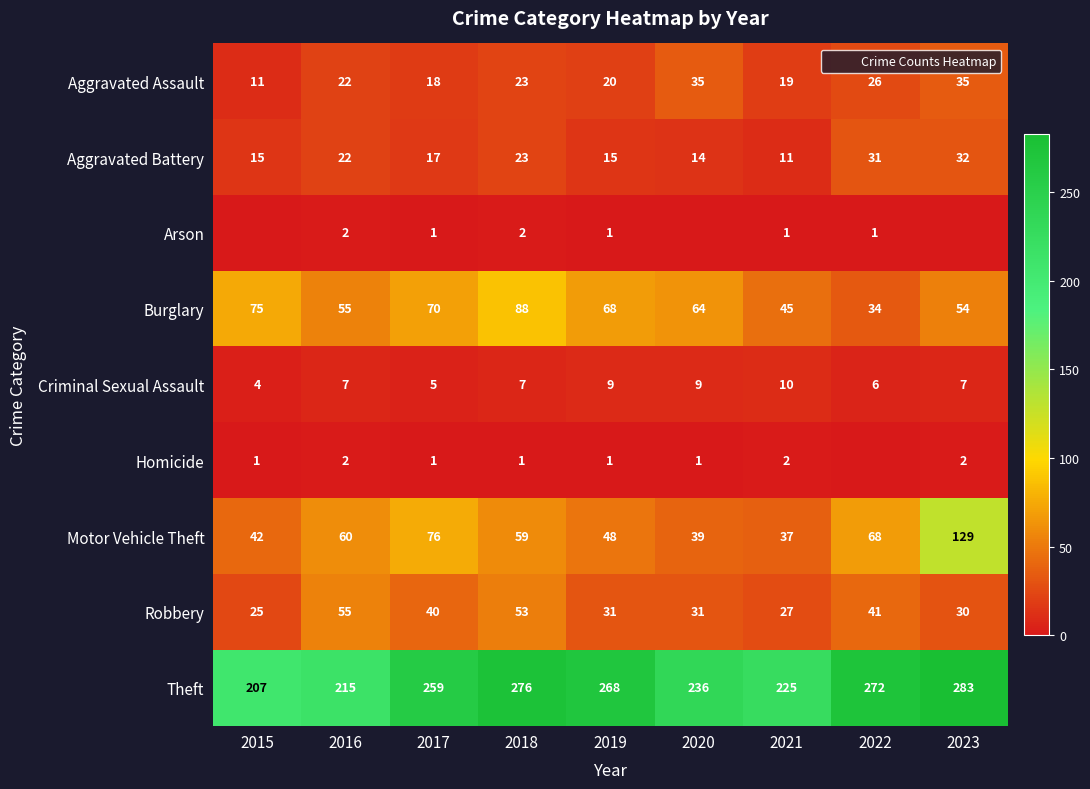

List the series in order of their peak value, lowest first.

Arson, Homicide, Criminal Sexual Assault, Aggravated Battery, Aggravated Assault, Robbery, Burglary, Motor Vehicle Theft, Theft